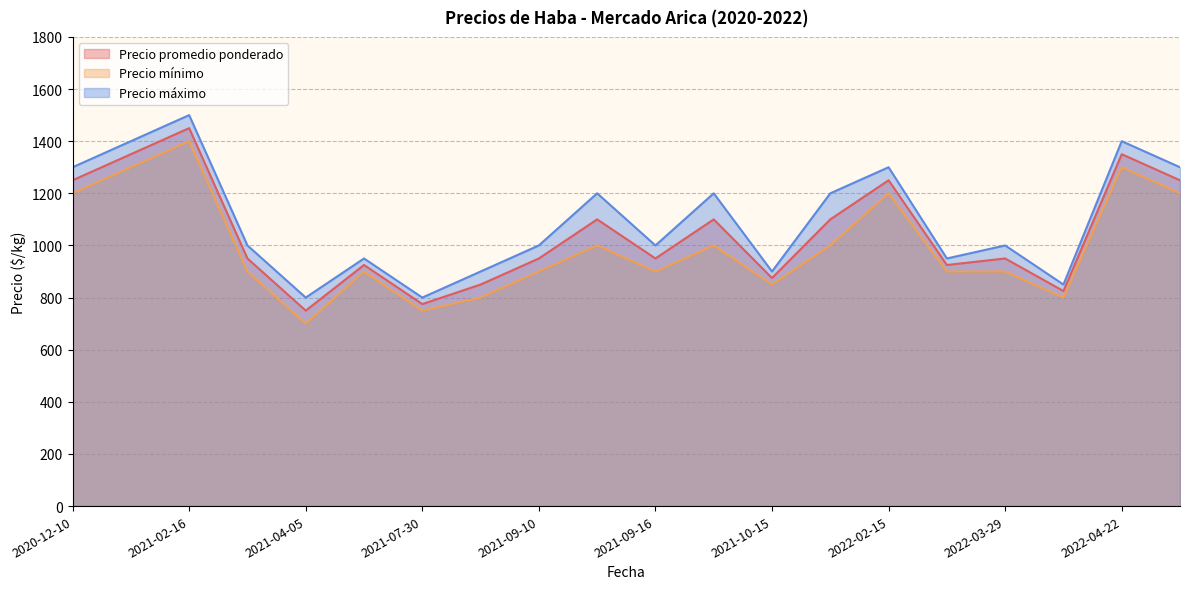

At which category does Precio promedio ponderado reach its first local peak?

2021-02-16